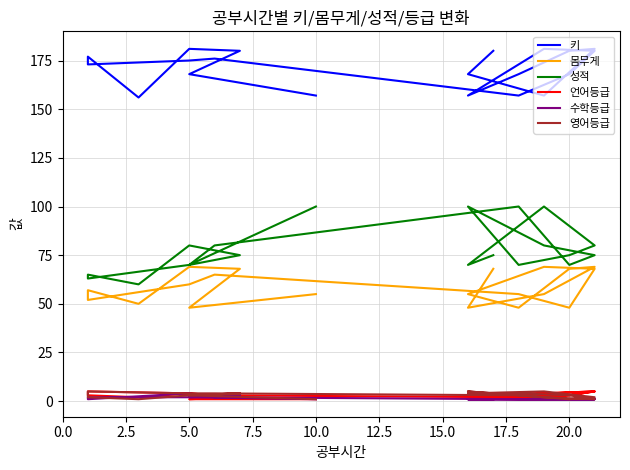

How many data points in 영어등급 are less than 3?

7